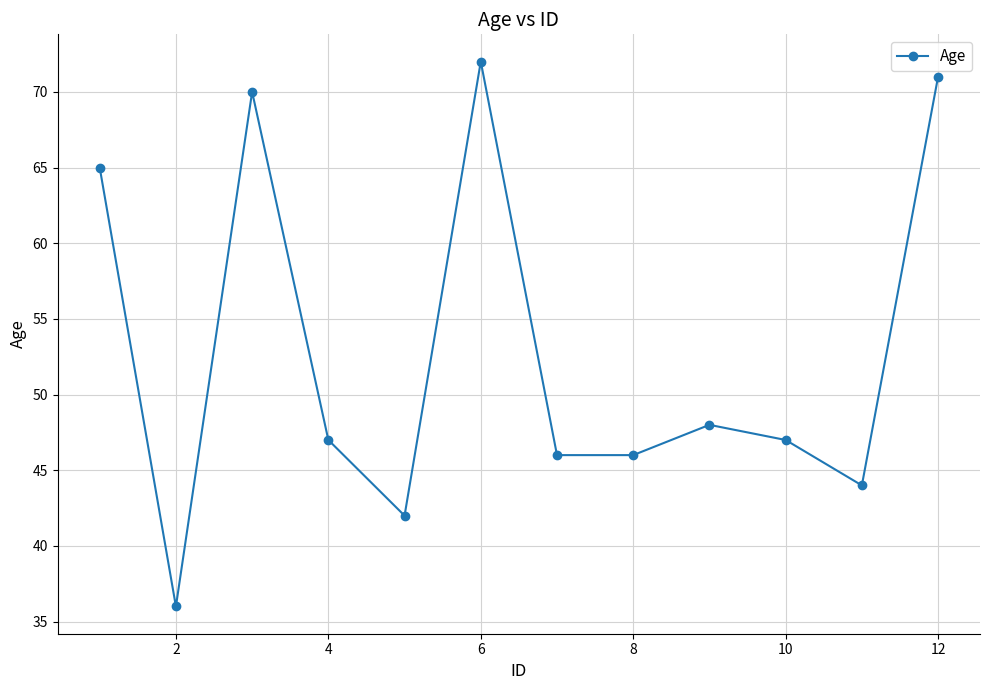

Does the chart display data point markers on the line(s)?

Yes